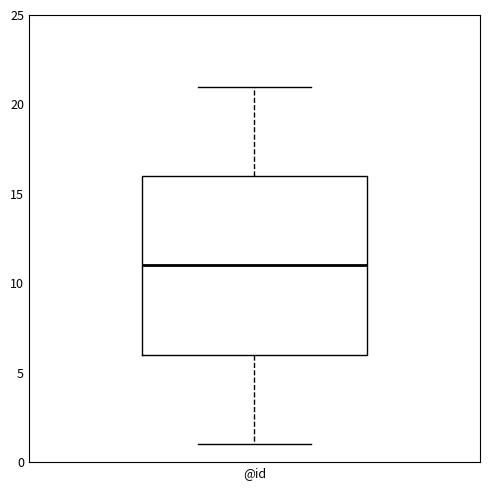

Transcribe this box plot: give where the median line is, the range the box spans, and where the two whiskers end, as read against the y-axis. The values are not printed on the chart, so give them approximately, as read against the axis.

median 11, box 6 to 16, whiskers 1 to 21